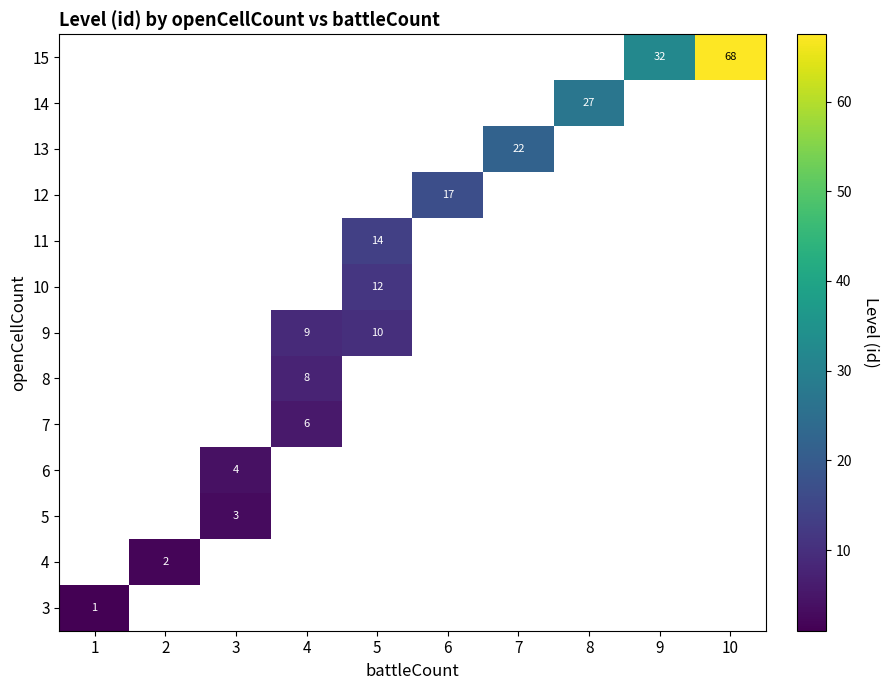

At how many categories does at least one series exceed 7?

7